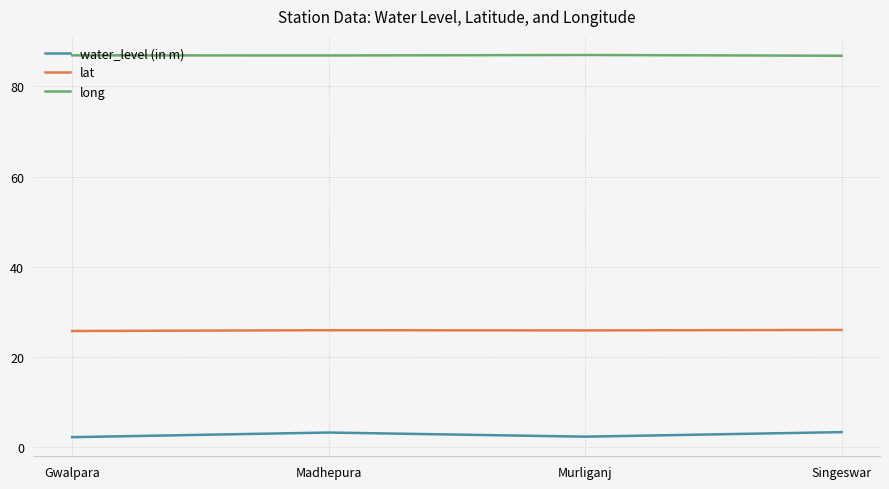

What is the difference between the maximum and second lowest values in the lat series?

0.1